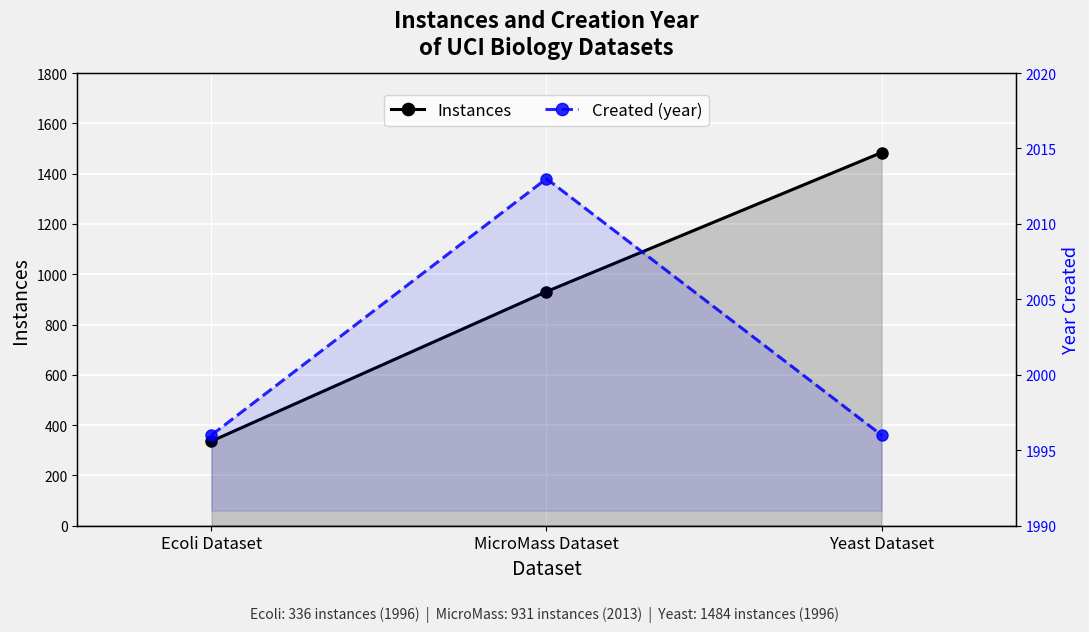

Between Yeast Dataset and MicroMass Dataset, which is larger?

Yeast Dataset